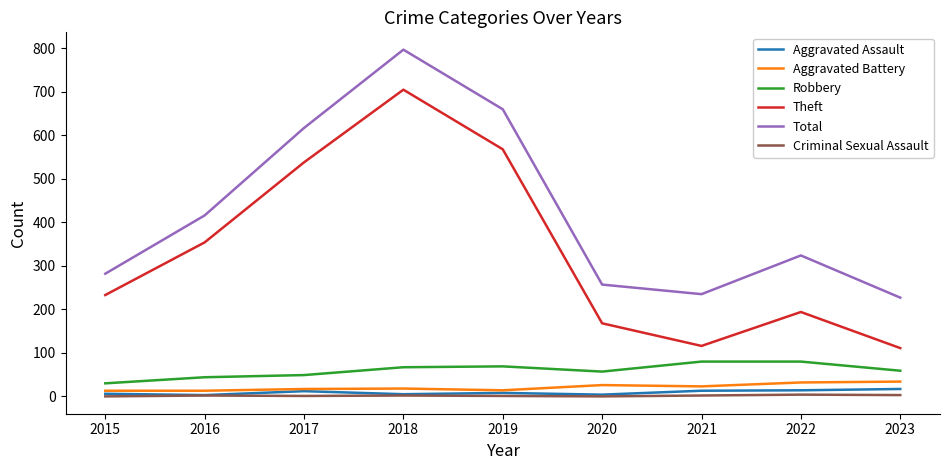

At which category does Theft reach its first local valley?

2021